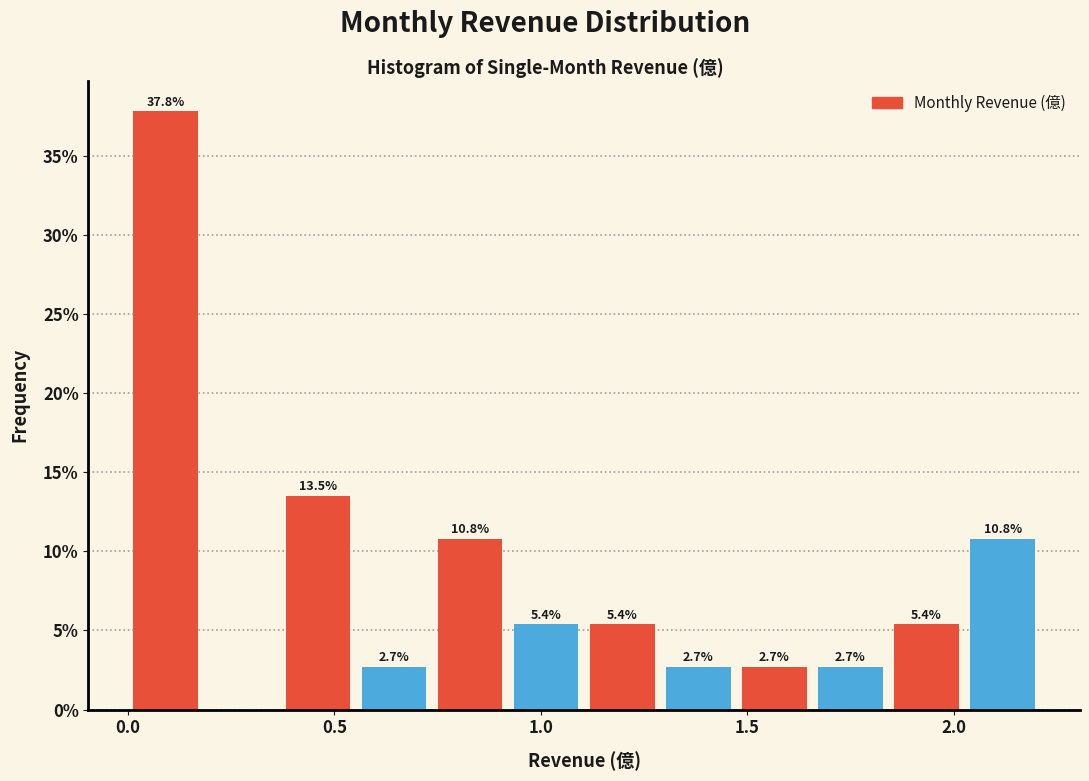

Around what value on the x-axis is the tallest bar? Give the approximate position of its centre, as read against the axis.

0.10